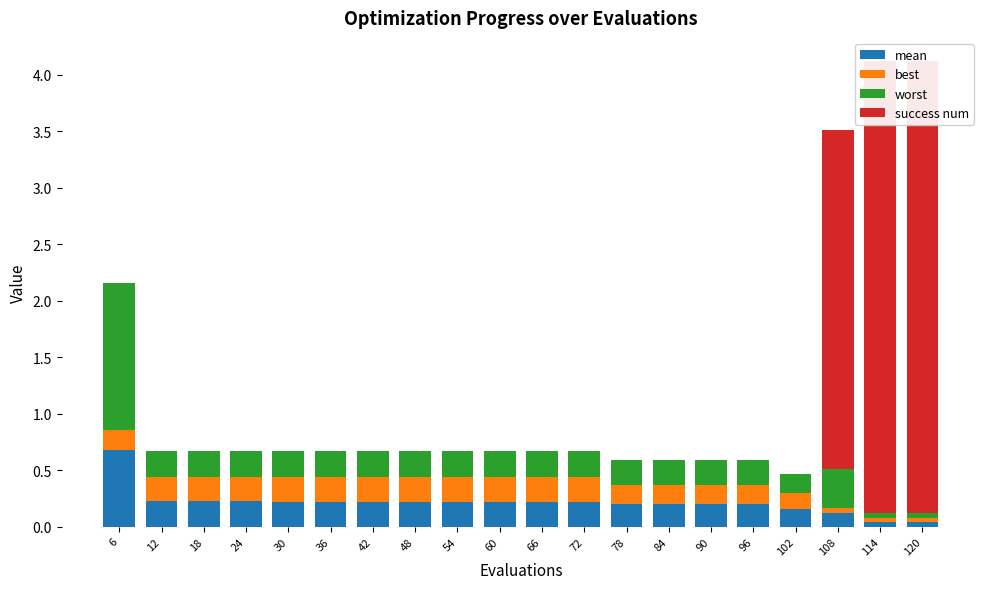

Read the mean value at 102.

0.2